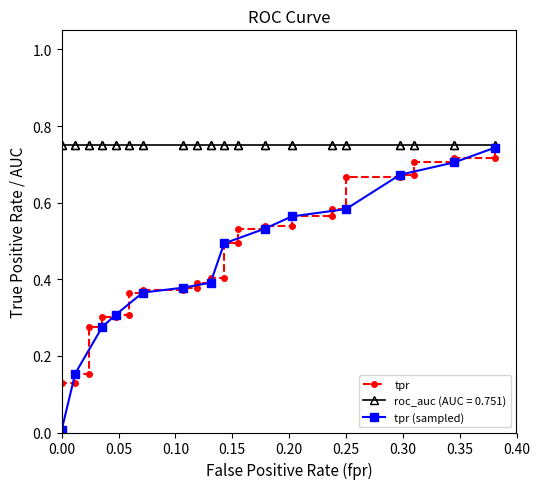

True or false: fpr and tpr cross at least once.

False